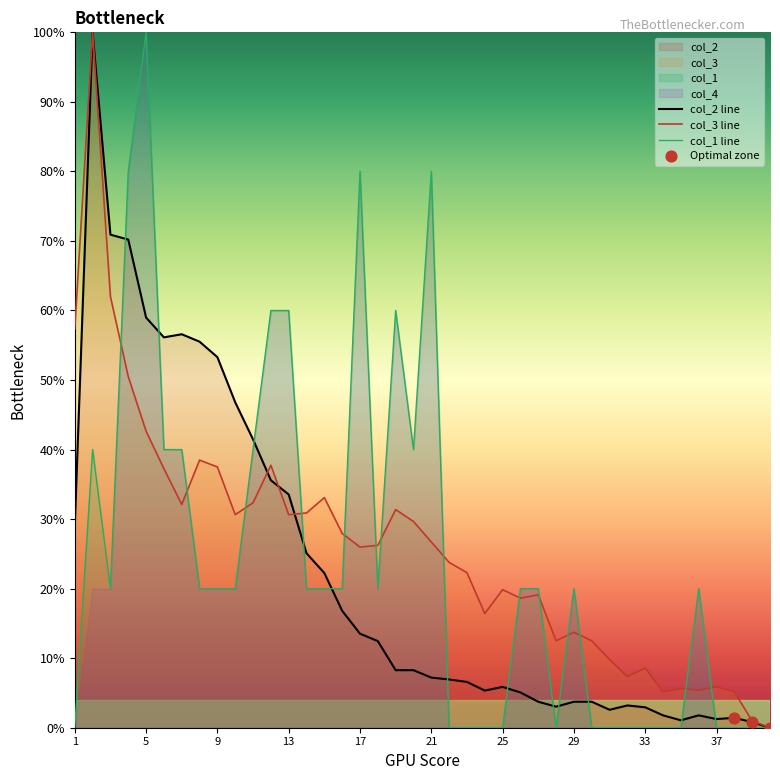

Which series contains the highest Y value?

col_1